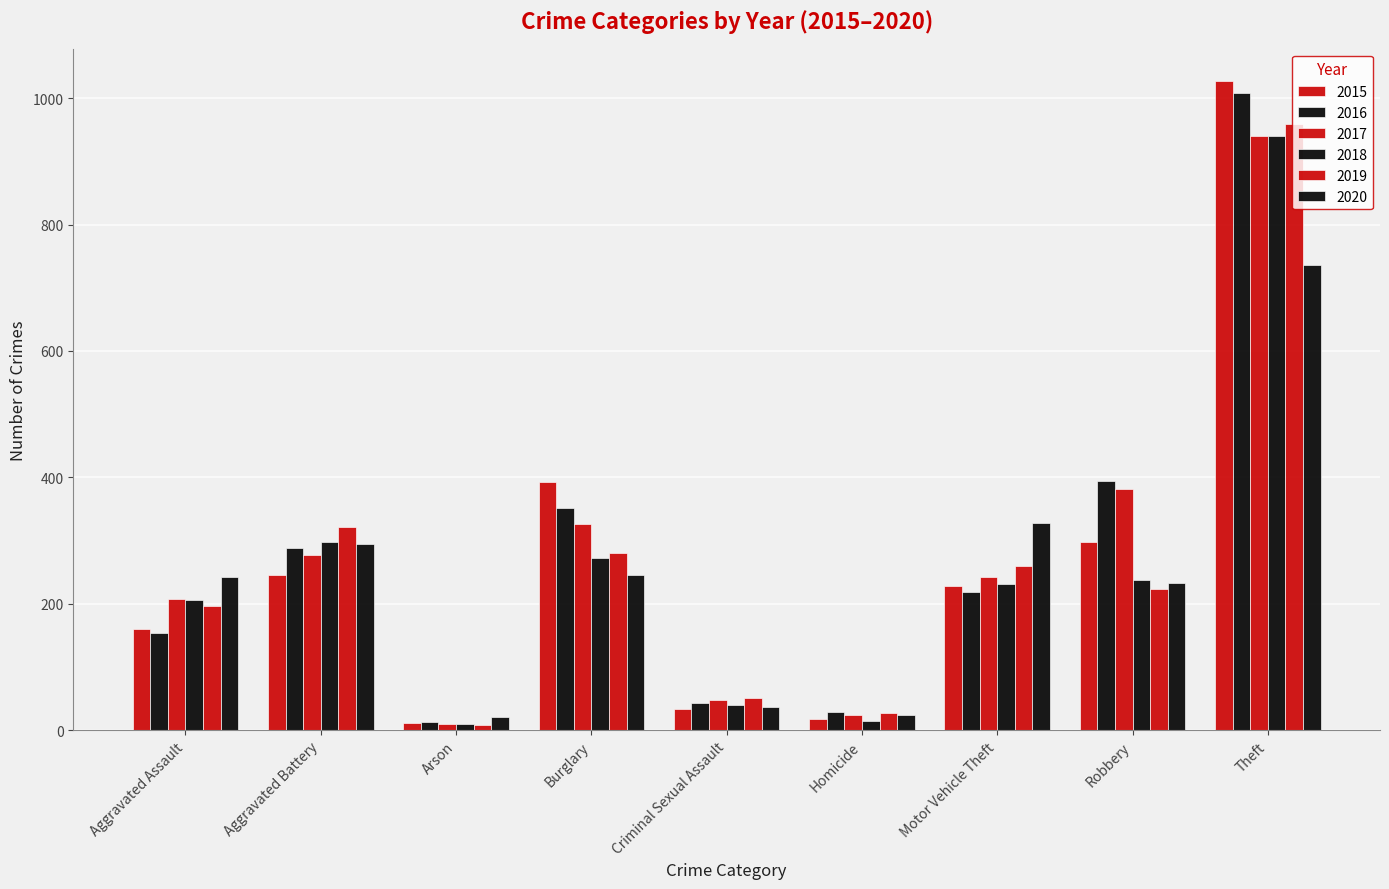

What is the difference between the highest and lowest values at Theft?

291